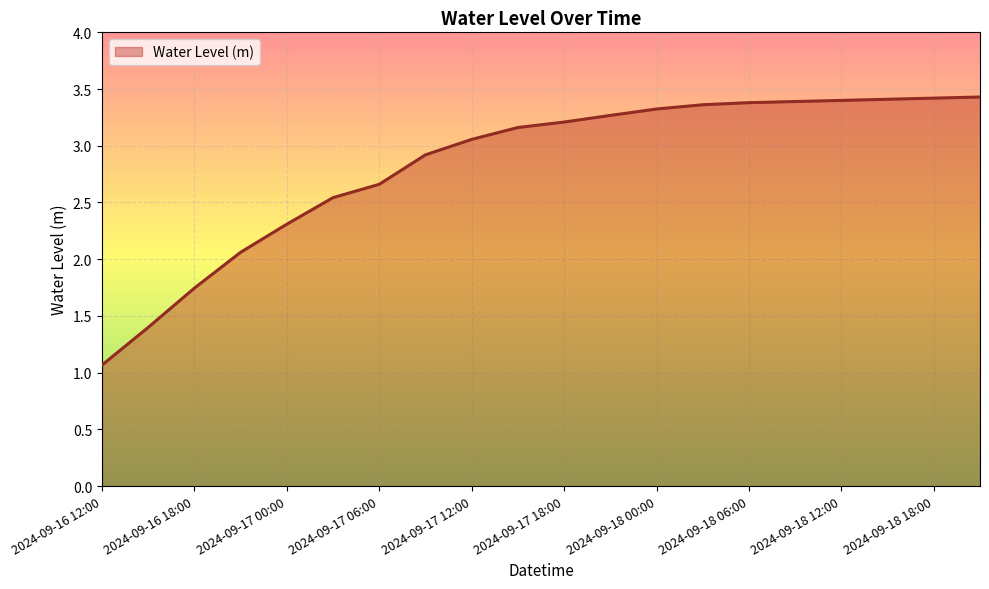

What is the greatest value displayed?

3.4